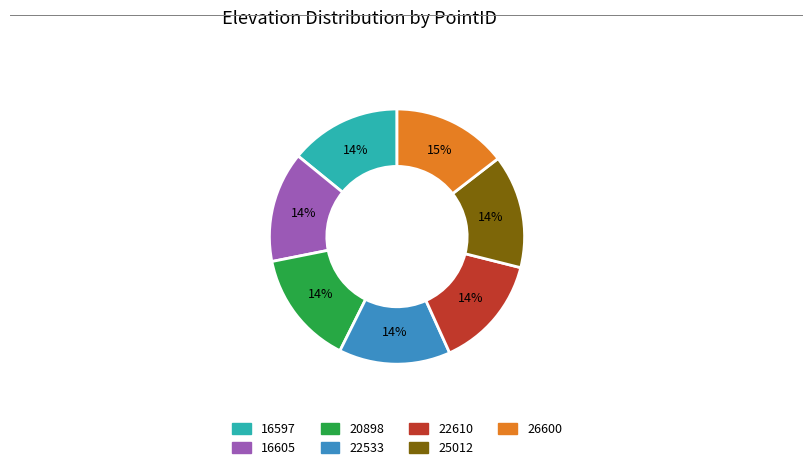

The 16597 slice represents 22% of the pie. True or false?

False